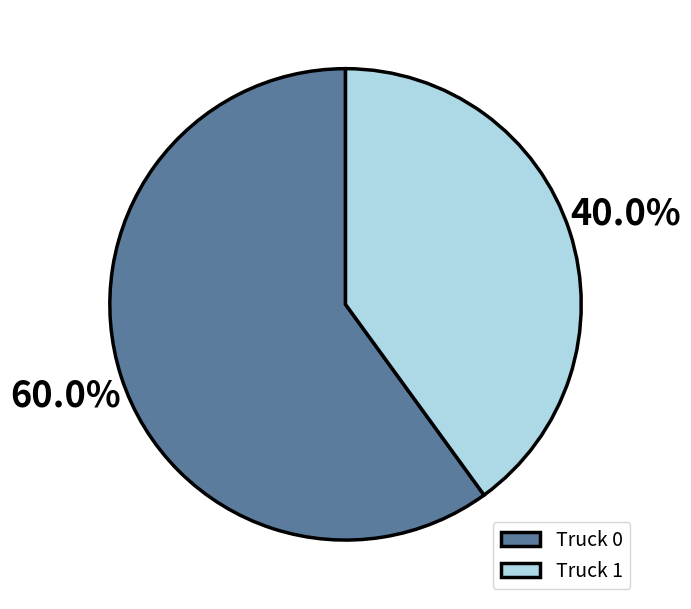

To the nearest percent, what portion does Truck 0 represent?

60%